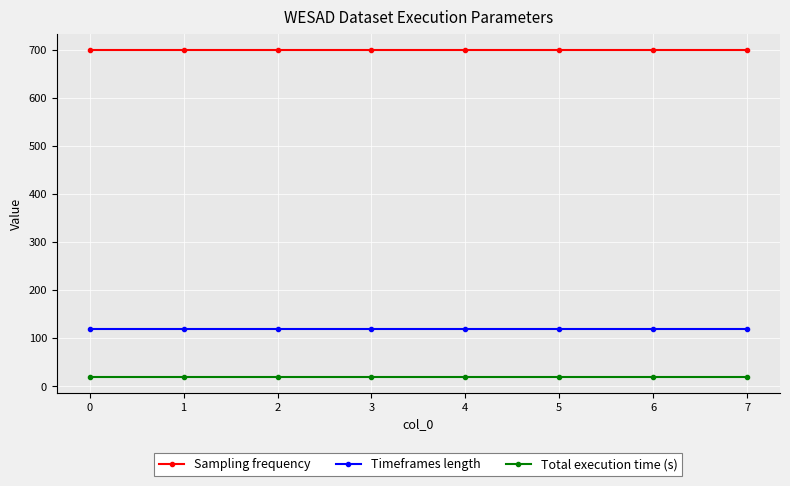

What is the value of the Timeframes length point at the 8th from the left?

120.0